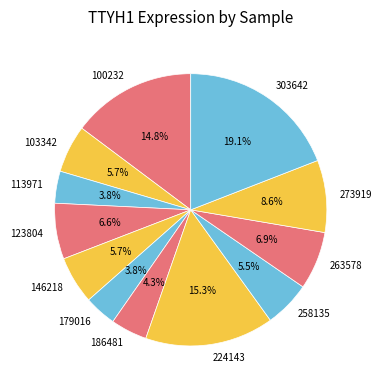

What is the largest slice in the pie chart?

303642